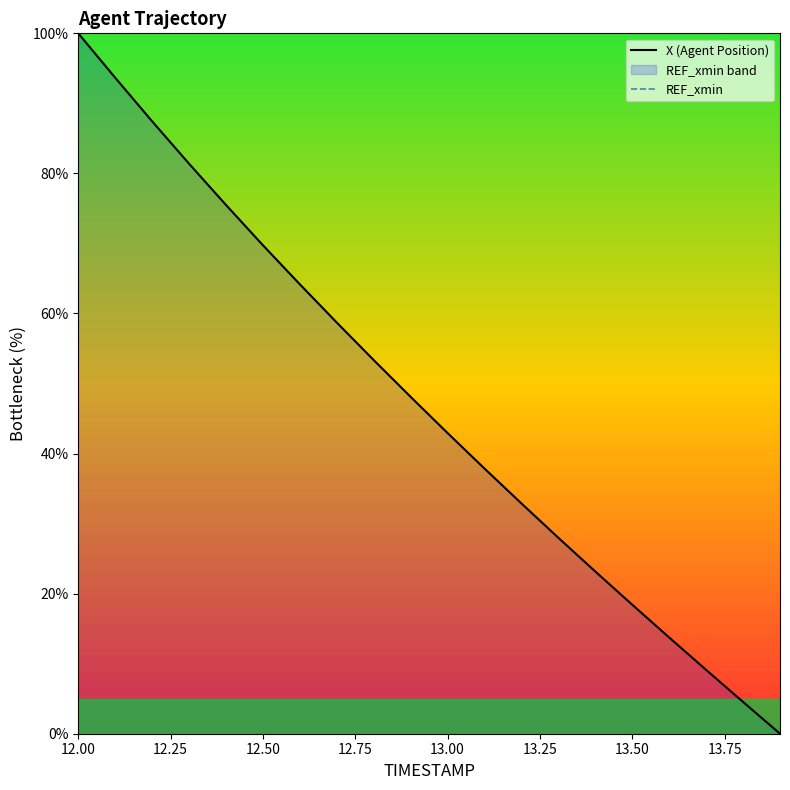

How many lines are shown in the chart?

2